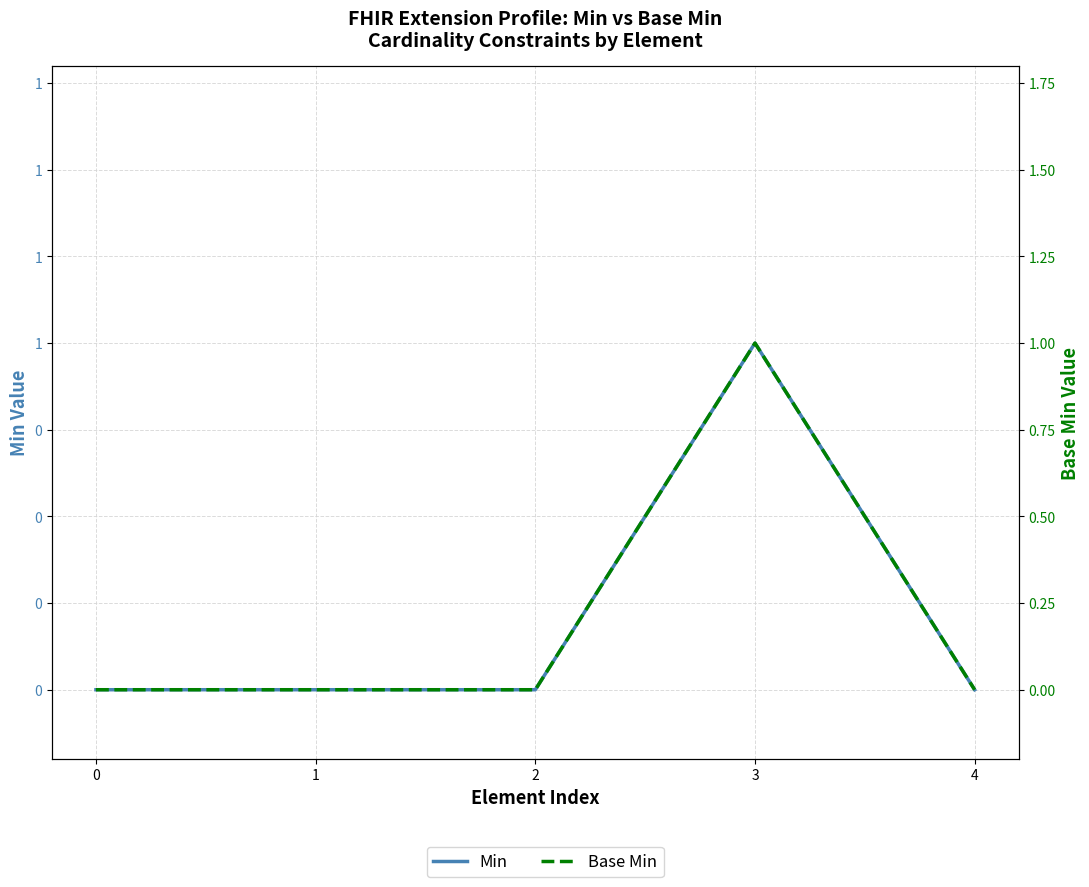

Which series has the widest spread of values?

Min